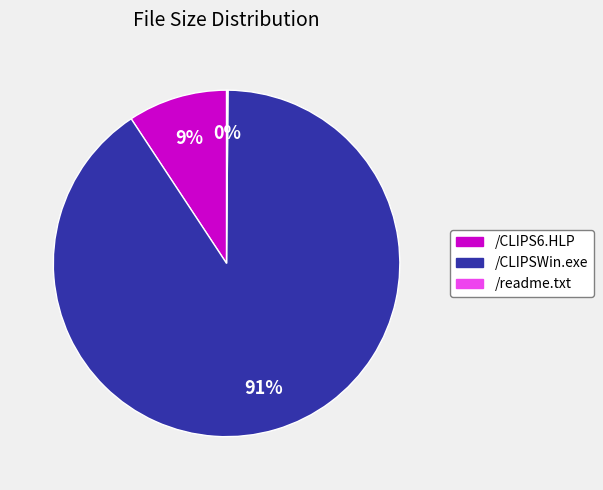

The /CLIPSWin.exe slice represents 91% of the pie. True or false?

True